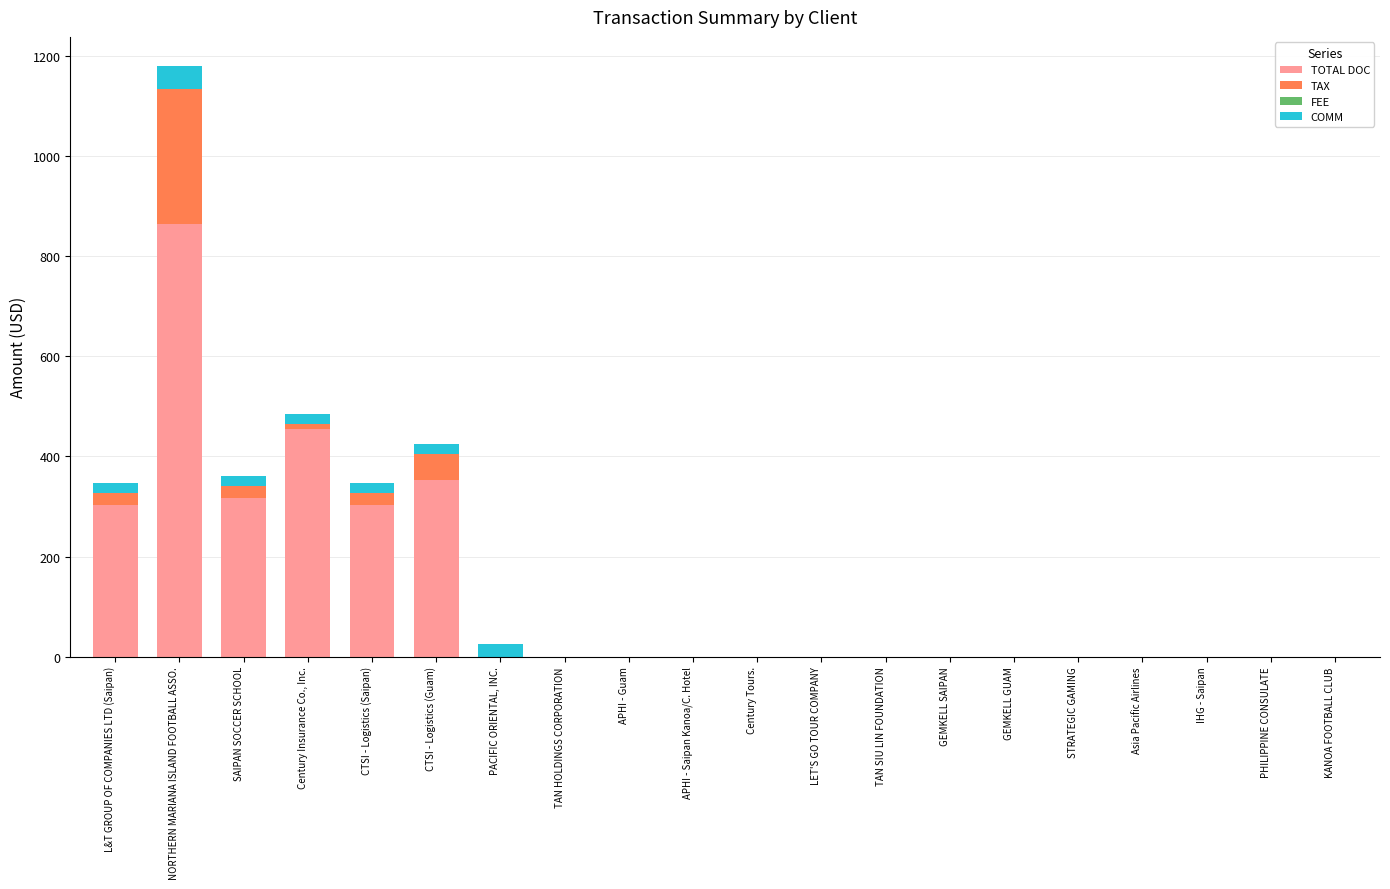

Is it true that TOTAL DOC equals 537.1 at APHI - Guam?

False